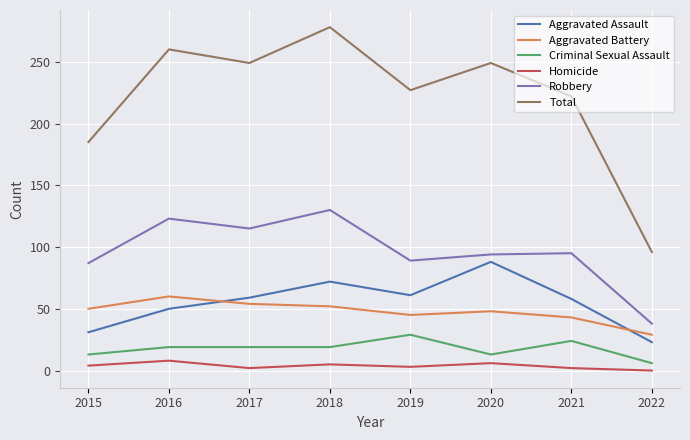

What is the difference between the Aggravated Battery values at 2018 and 2016?

8